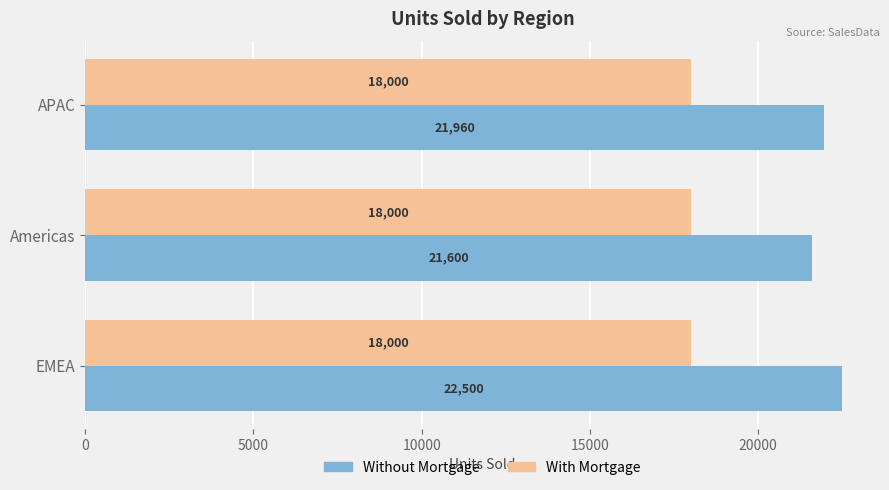

Which series has the largest total across all categories?

Without Mortgage